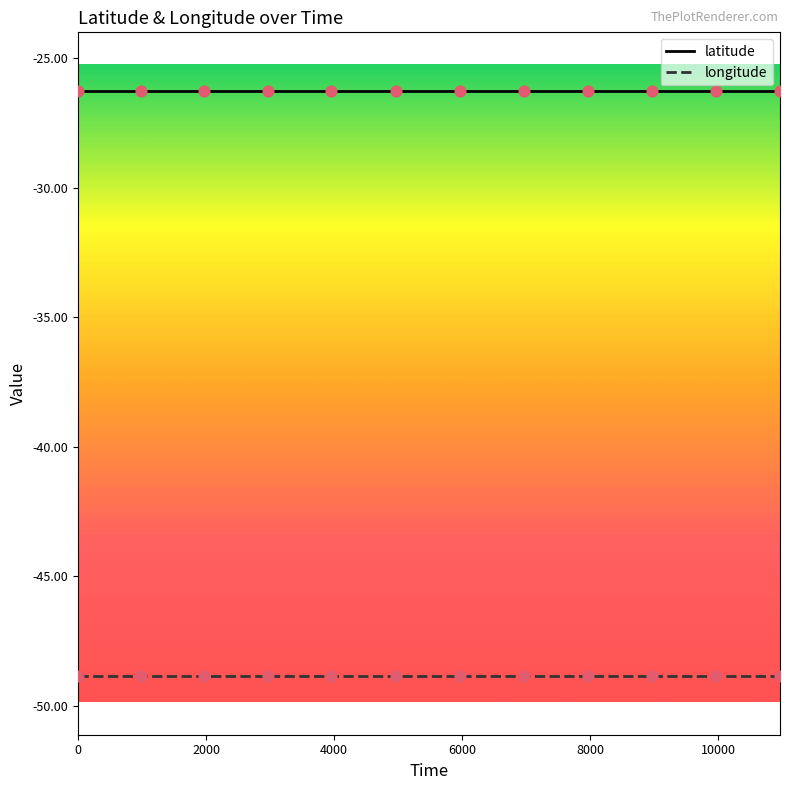

Which series has the largest total across all categories?

latitude